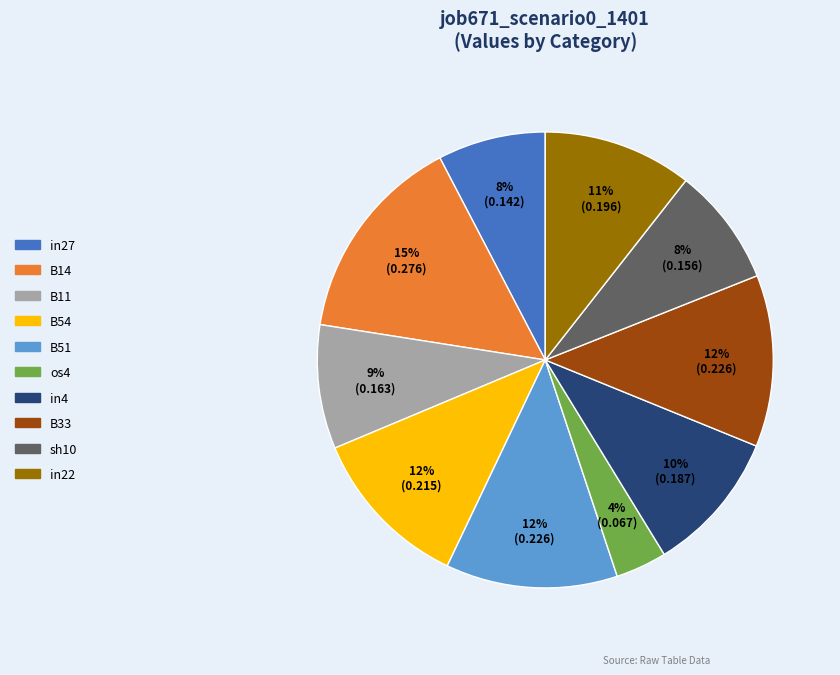

Does any single category account for the majority?

No